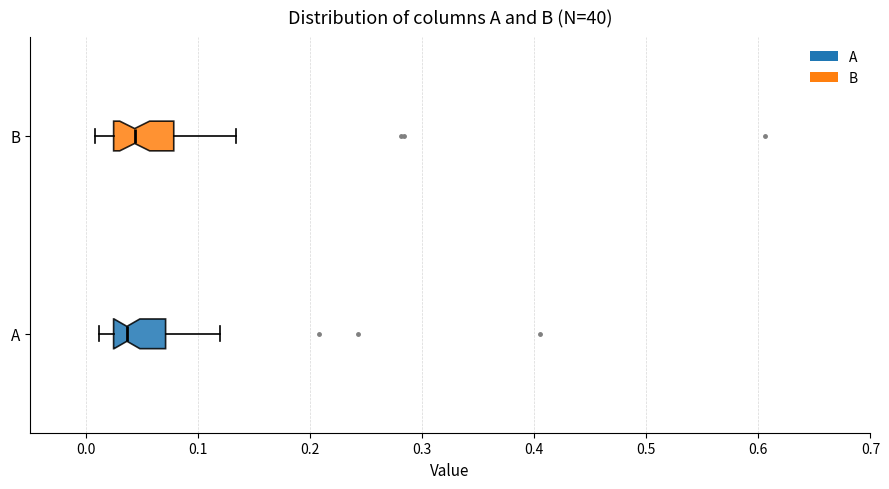

Reading bottom to top, read every box against the x-axis: the position of its median line, the range the box covers, and the ends of its whiskers. The values are not printed on the chart, so give them approximately, as read against the axis.

A: median 0.04, box 0.02 to 0.07, whiskers 0.01 to 0.12
B: median 0.04, box 0.02 to 0.08, whiskers 0.01 to 0.13